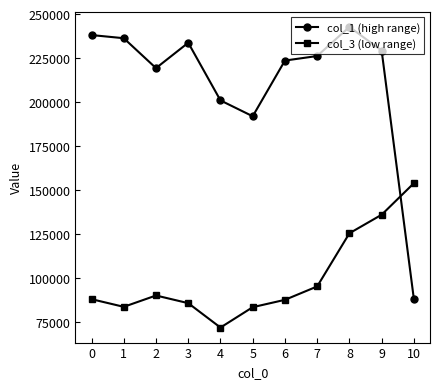

At which category does col_3 (low range) reach its first local valley?

1